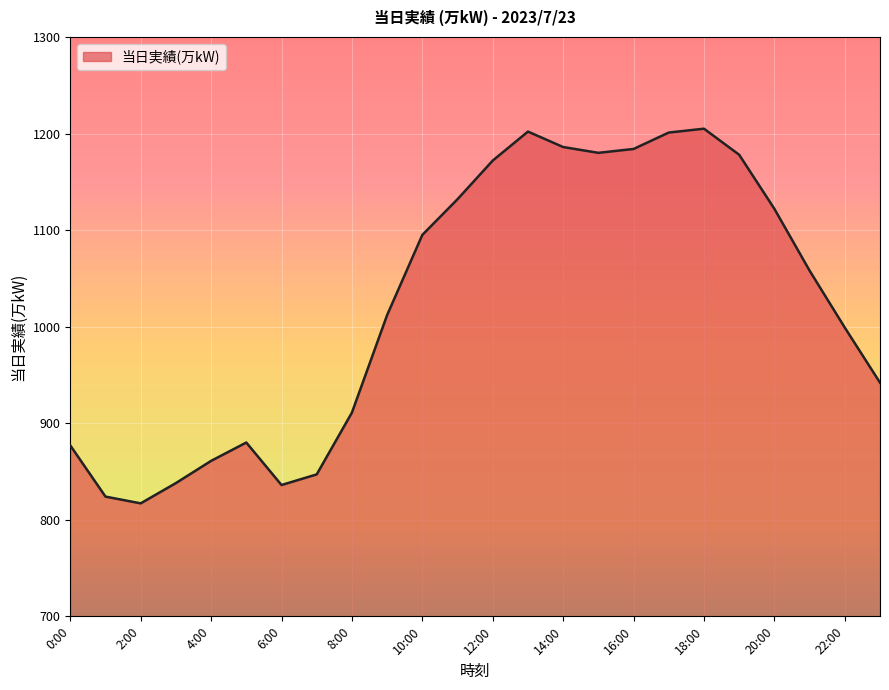

What is the minimum value shown in the chart?

817